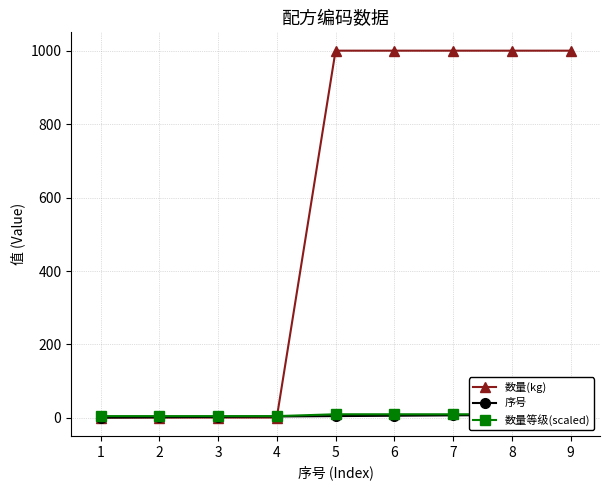

What is the value of the 数量(kg) point at the 6th from the left?

1000